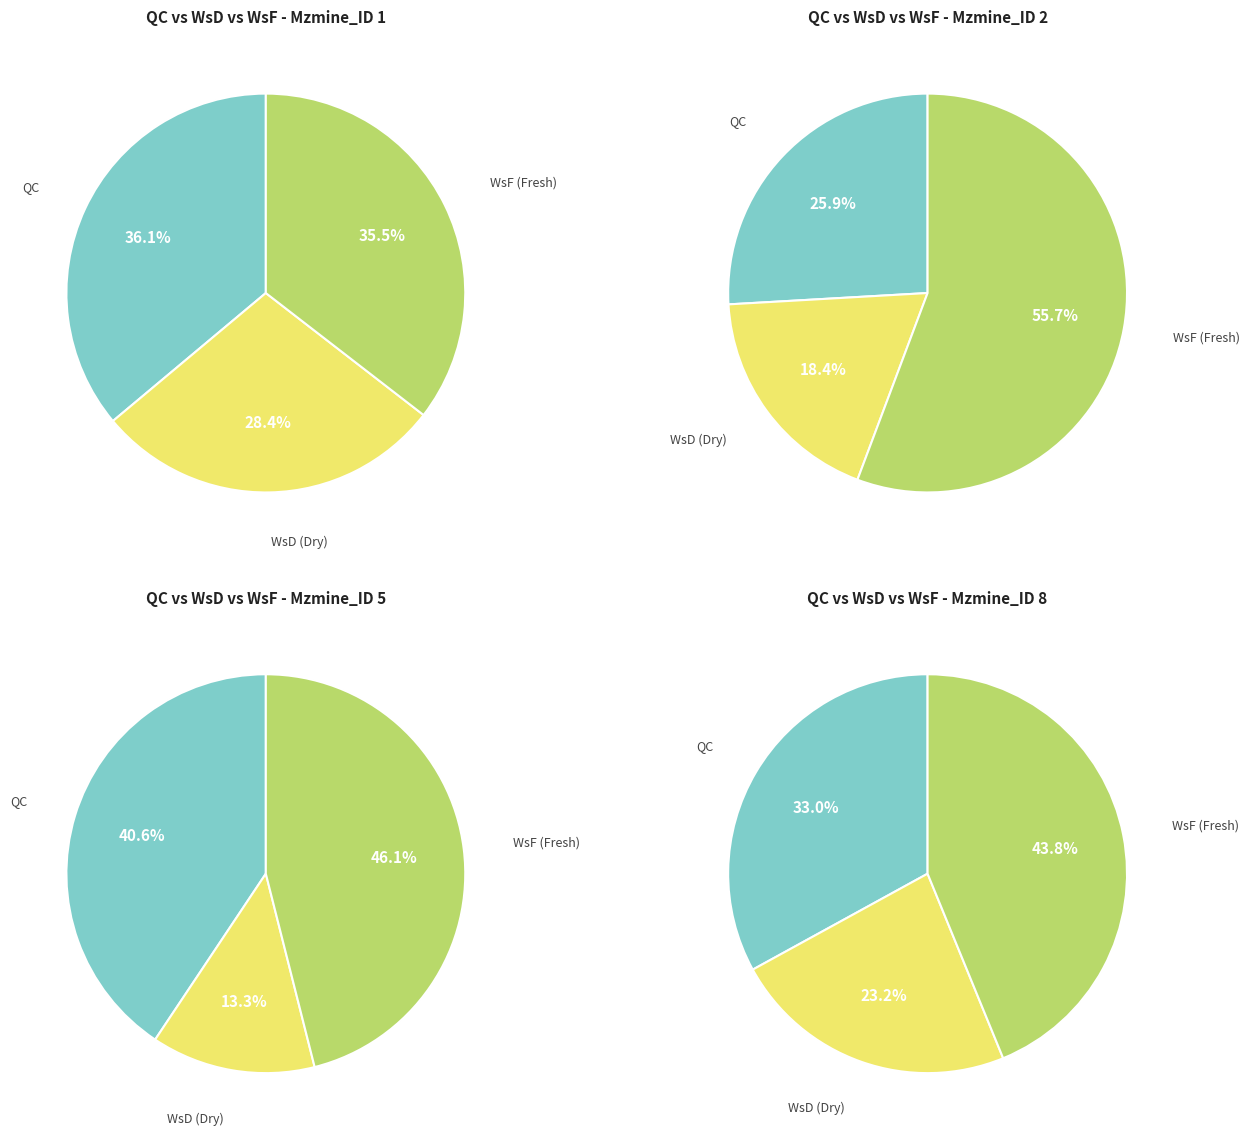

Is there a majority slice in this chart?

No